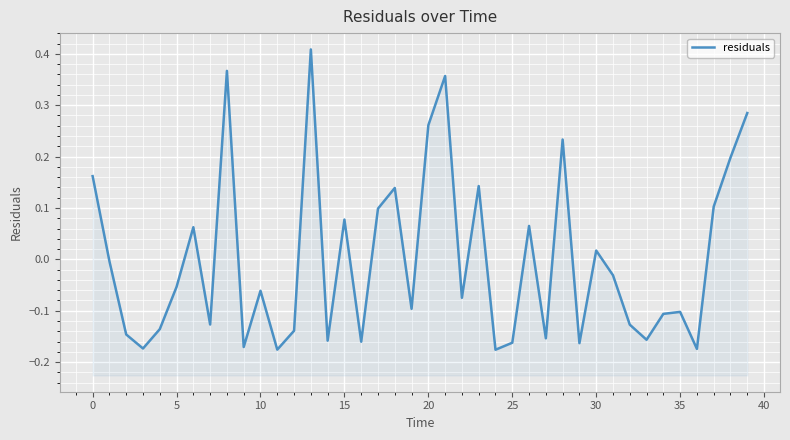

Which label corresponds to the smallest value in the chart?

24